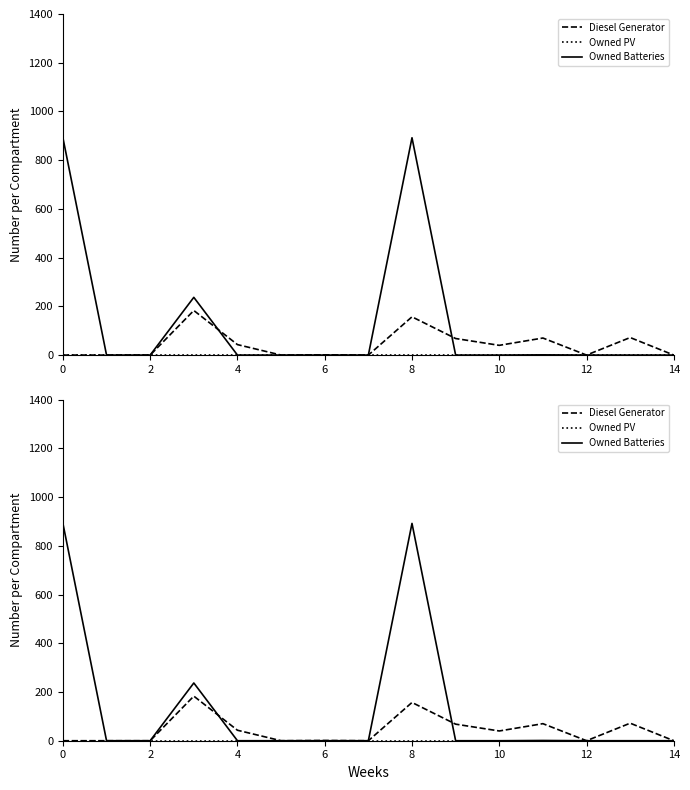

Is it true that Diesel Generator equals 68 at 9?

True